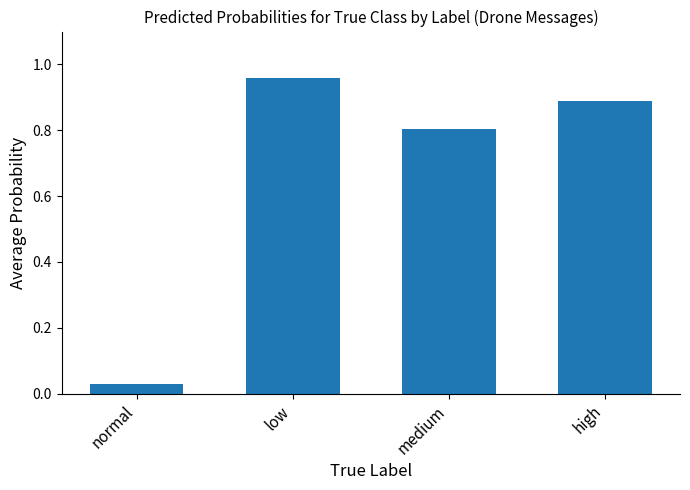

Does the chart contain stacked bars?

No